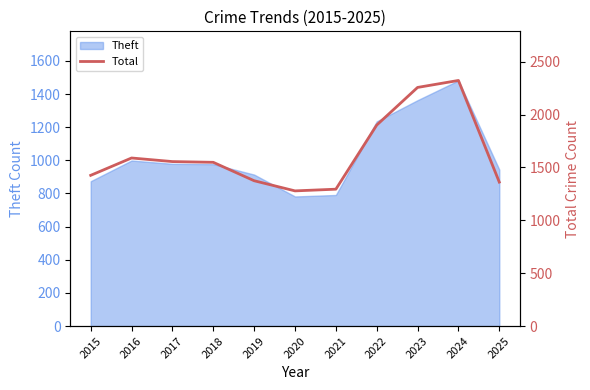

The Theft series shows 1363 at 2023. True or false?

True